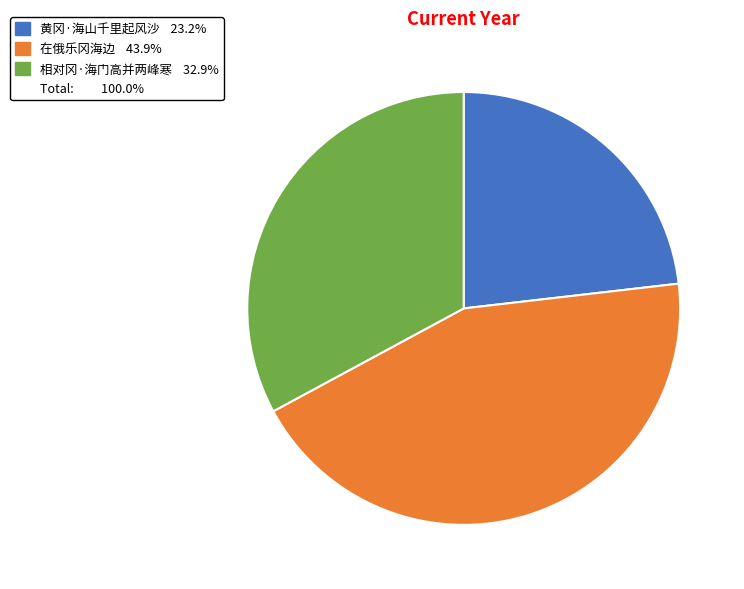

Is there any slice that represents more than half of the pie?

No